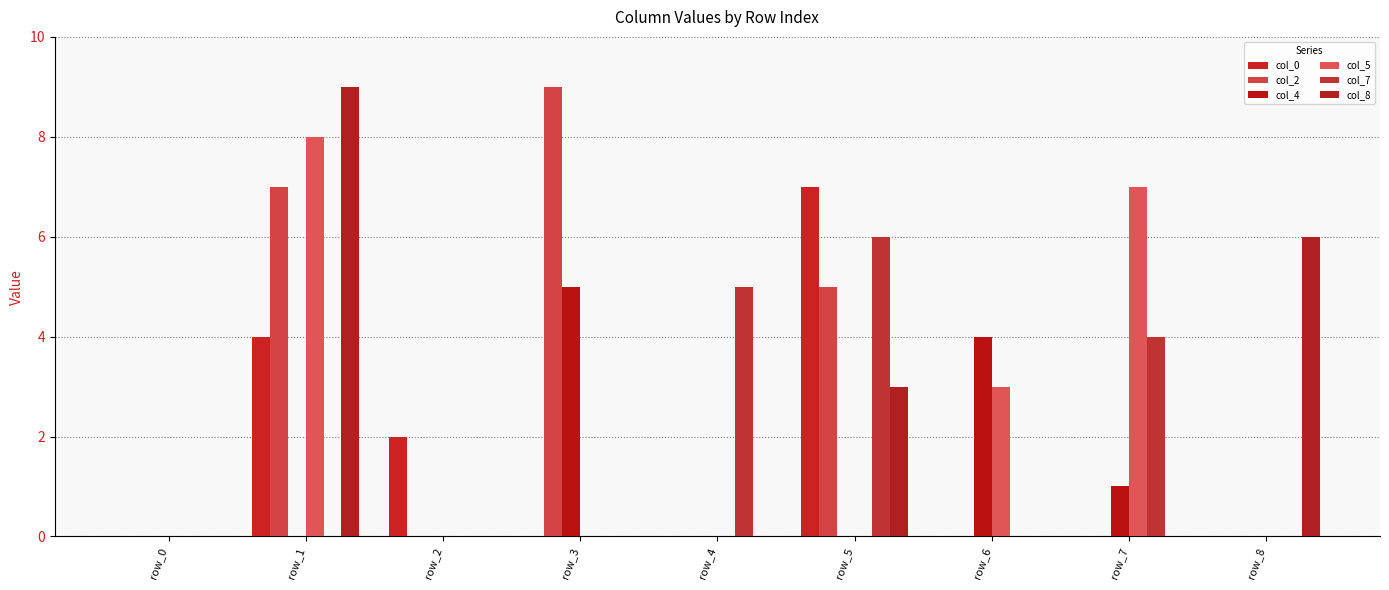

Which label corresponds to the smallest value in the chart?

row_0